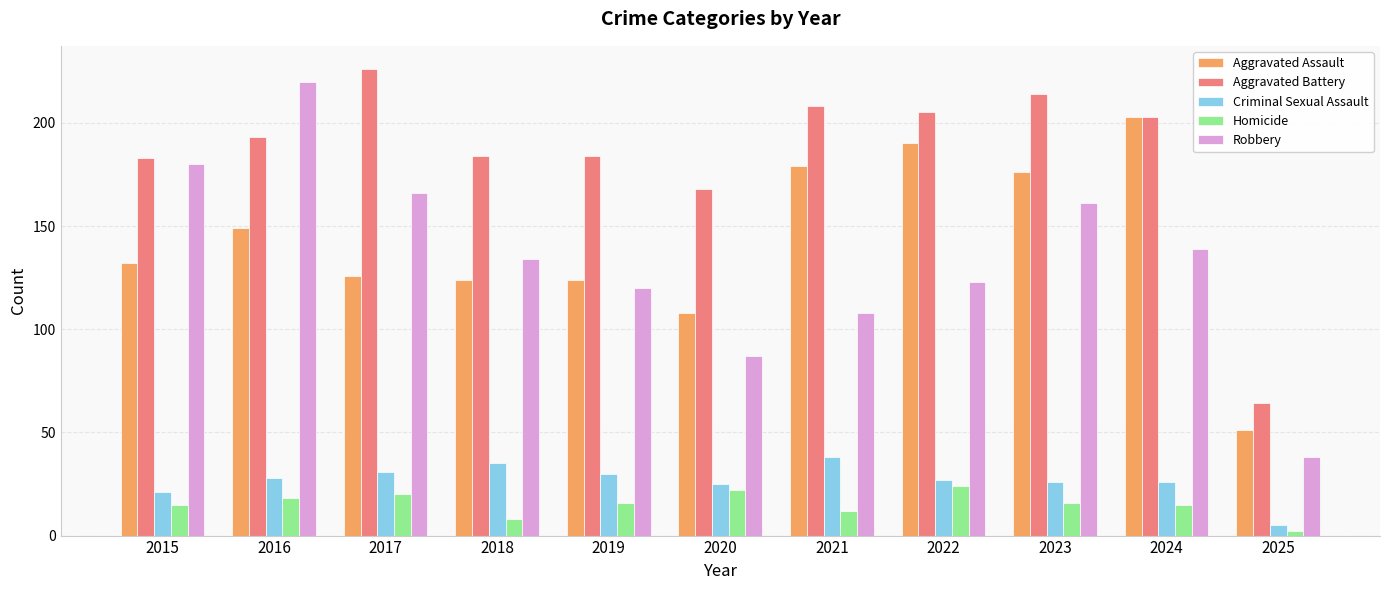

At 2022, list the series in order from smallest to largest.

Homicide, Criminal Sexual Assault, Robbery, Aggravated Assault, Aggravated Battery